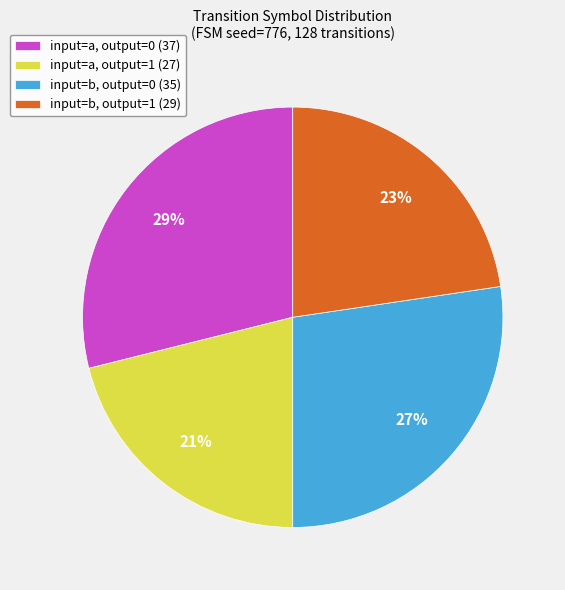

Is it true that input=a, output=1 (27) is 21% of the pie?

True